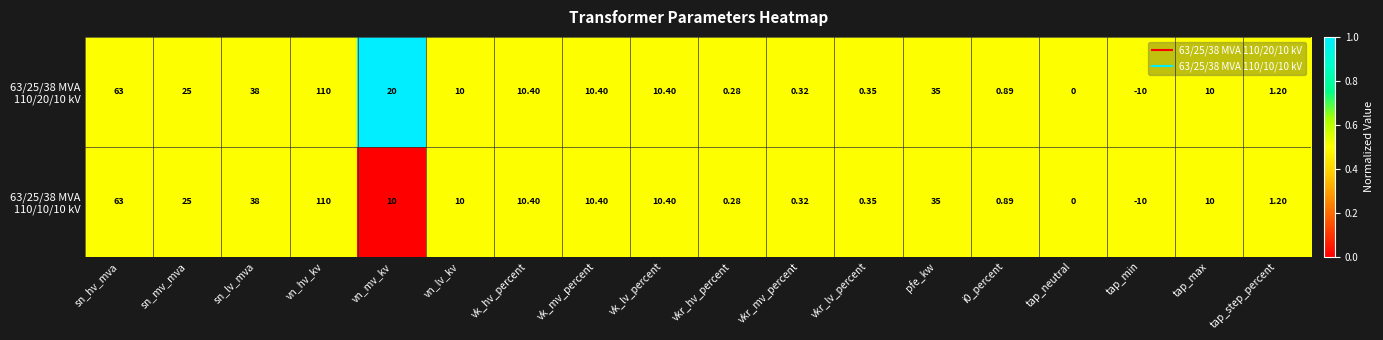

At which category does the chart reach its peak across all series?

vn_hv_kv